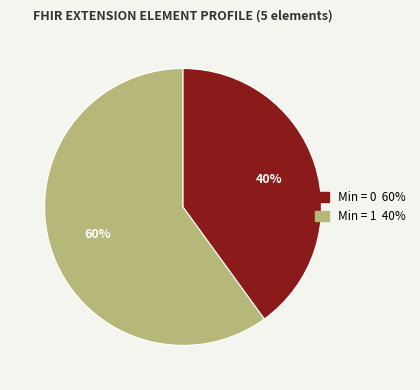

To the nearest percent, what is the average slice percentage?

50%